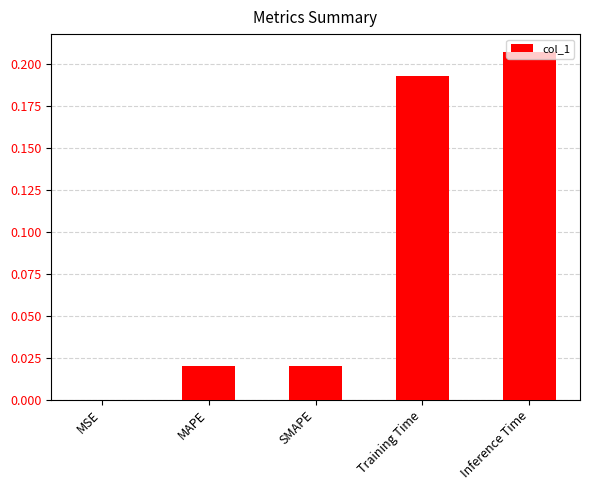

Between Training Time and SMAPE, which is larger?

Training Time